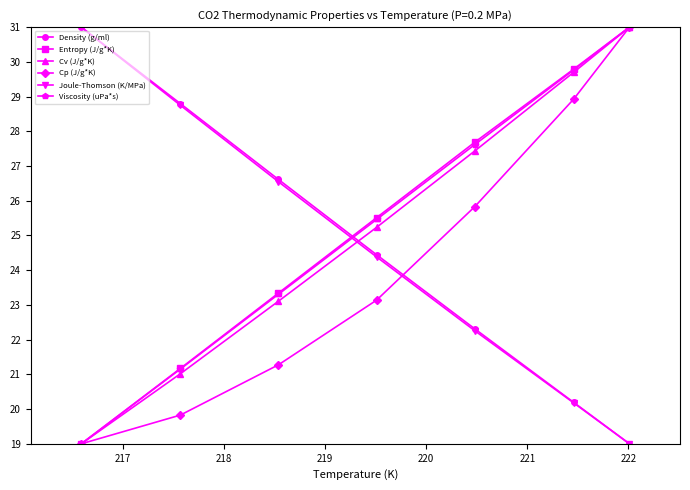

Does the chart have visible grid lines?

No